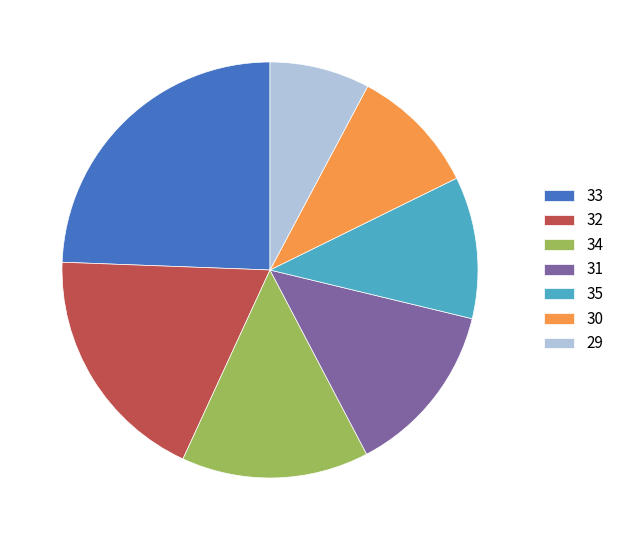

What is the ratio of the value at 29 to the value at 35?

0.7